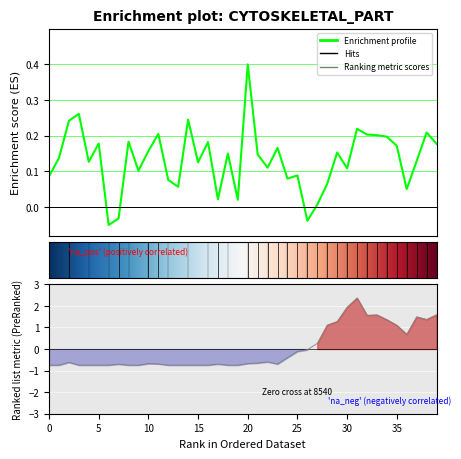

What is the maximum value shown in the chart?

2.4